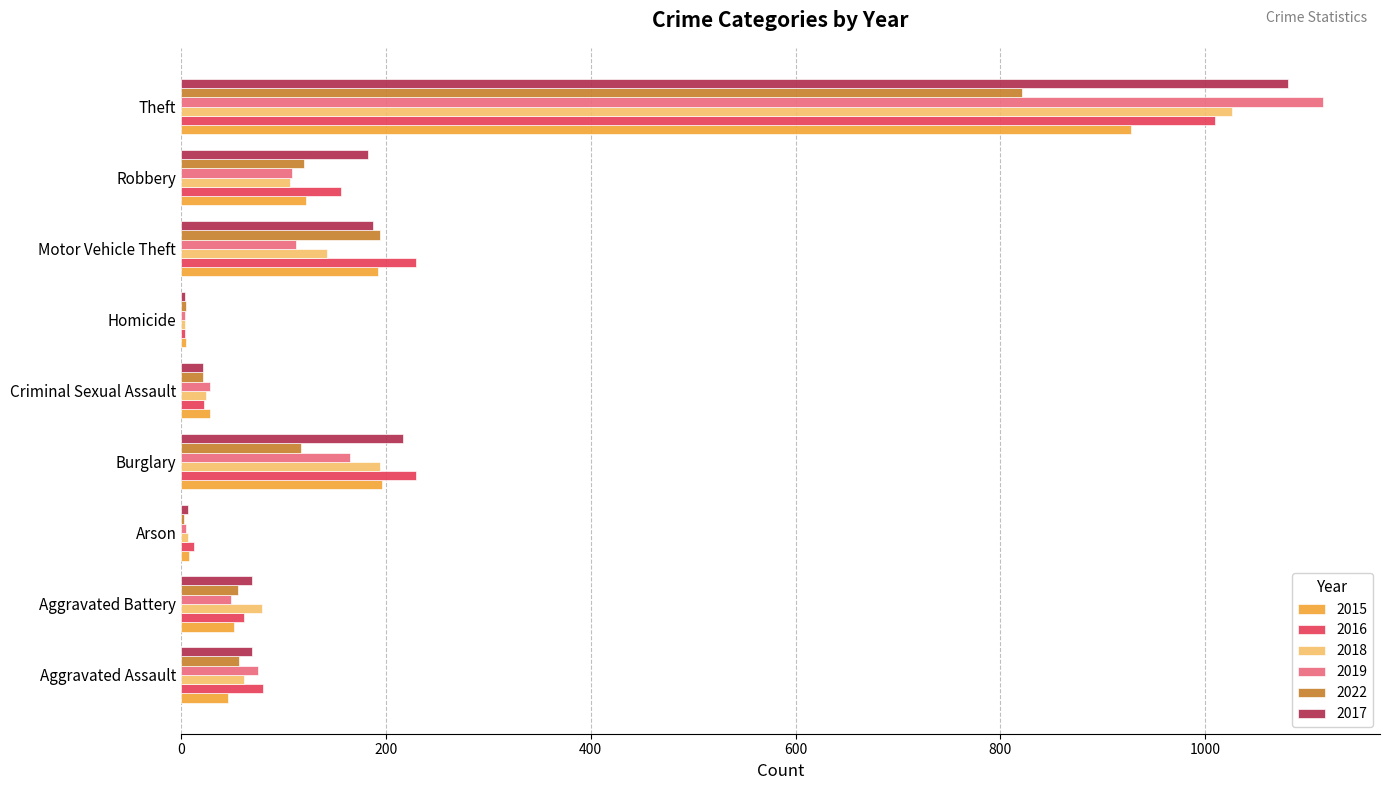

What are all the series names shown in the legend?

2015, 2016, 2018, 2019, 2022, 2017